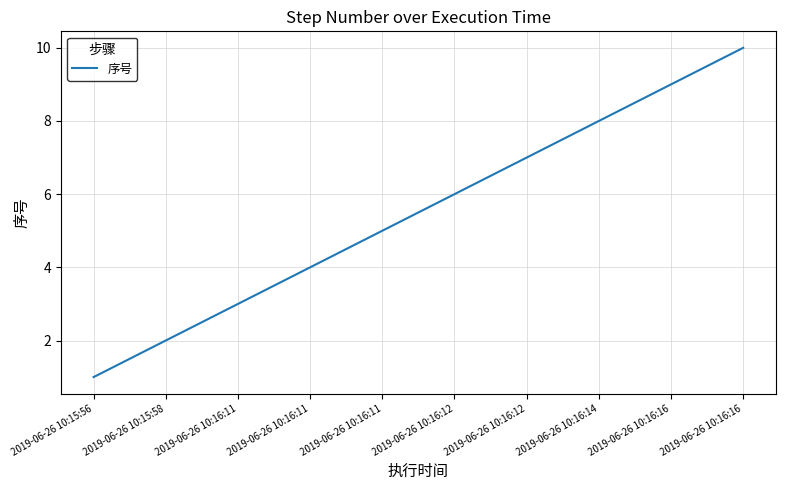

How many lines are shown in the chart?

1